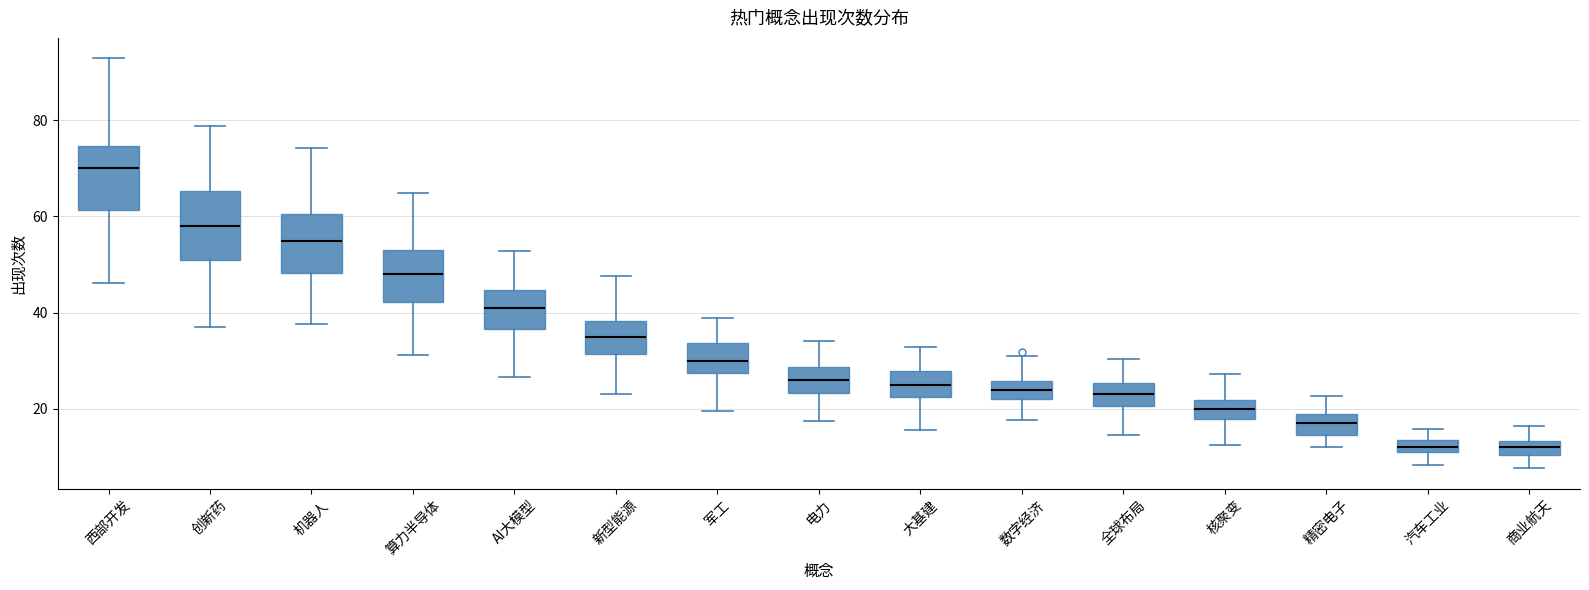

Where does the median line of the box for 核聚变 sit on the y-axis? The values are not printed on the chart, so give them approximately, as read against the axis.

20